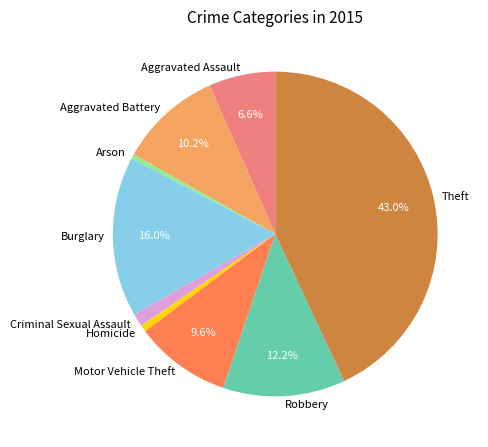

Which category has the biggest portion of the pie?

Theft